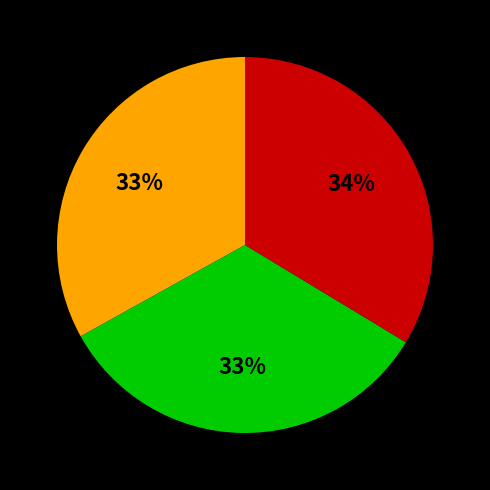

To the nearest percent, what is the difference between the largest and smallest slice percentages?

1%